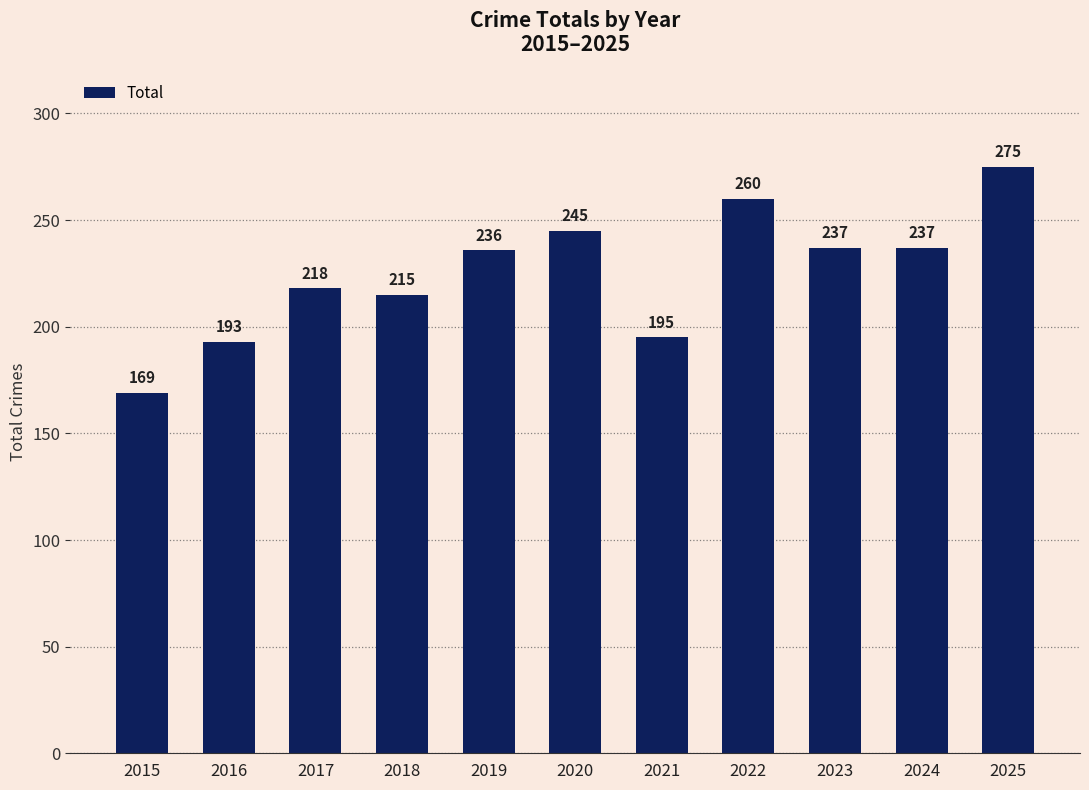

What is the value of the 10th bar from the left?

237